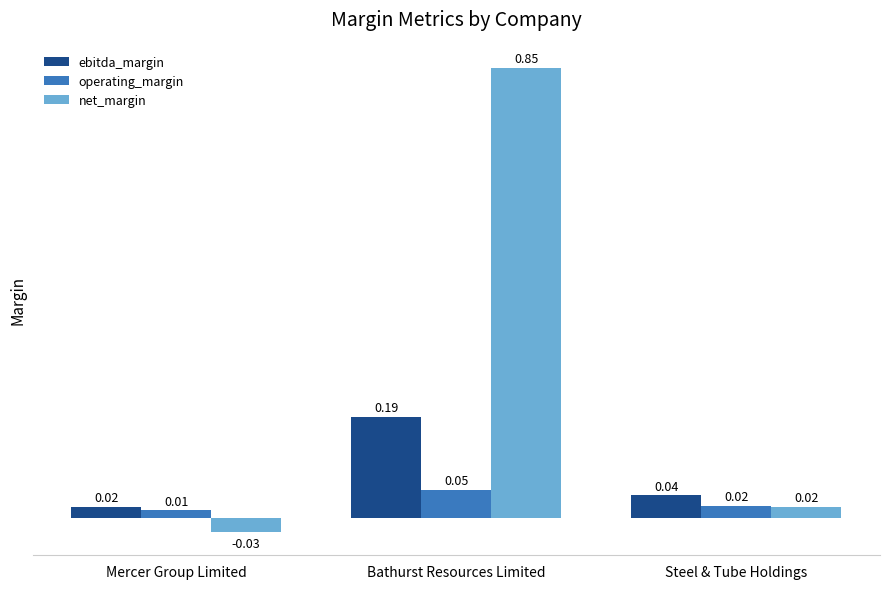

How many groups of bars are there?

3